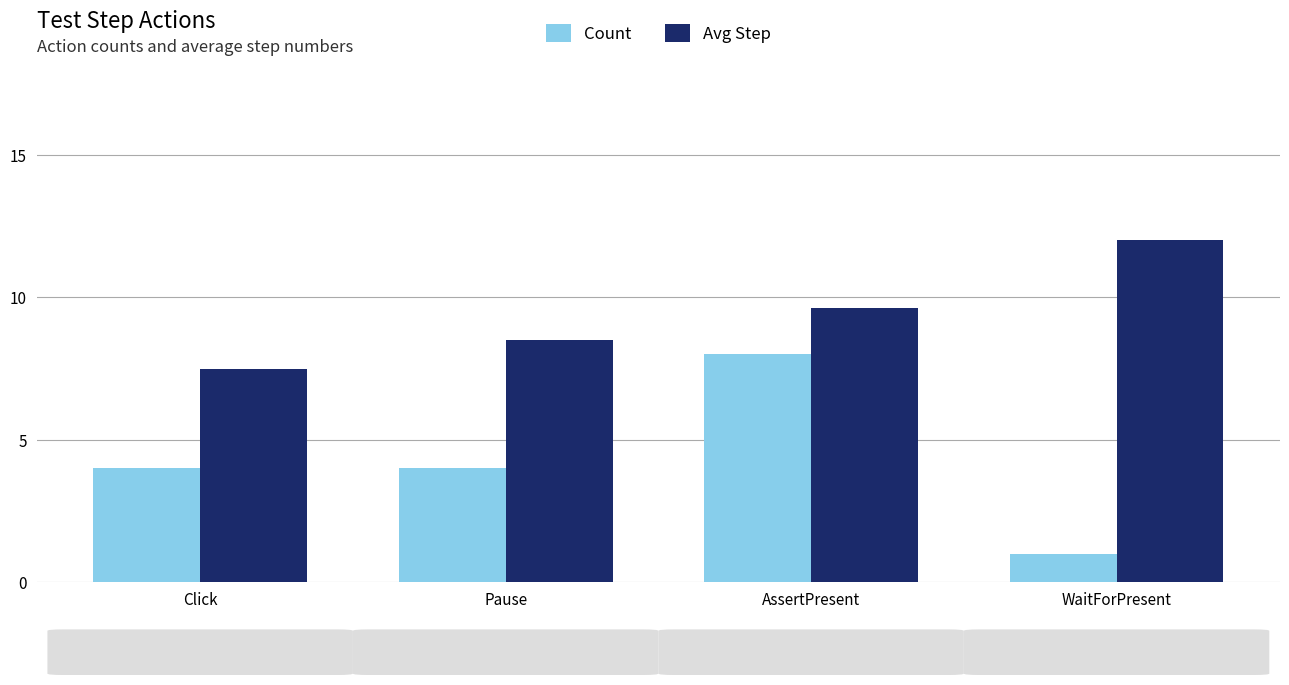

Which label corresponds to the largest value in the chart?

WaitForPresent